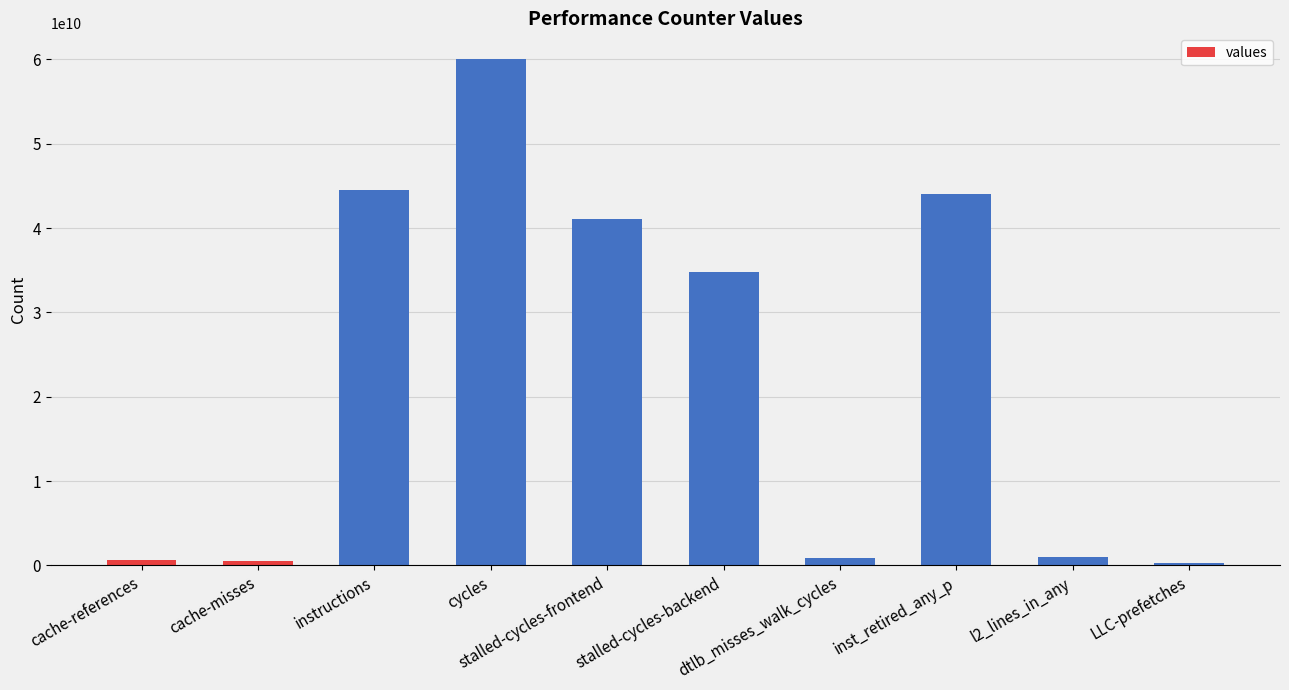

What is the average value?

22791160424